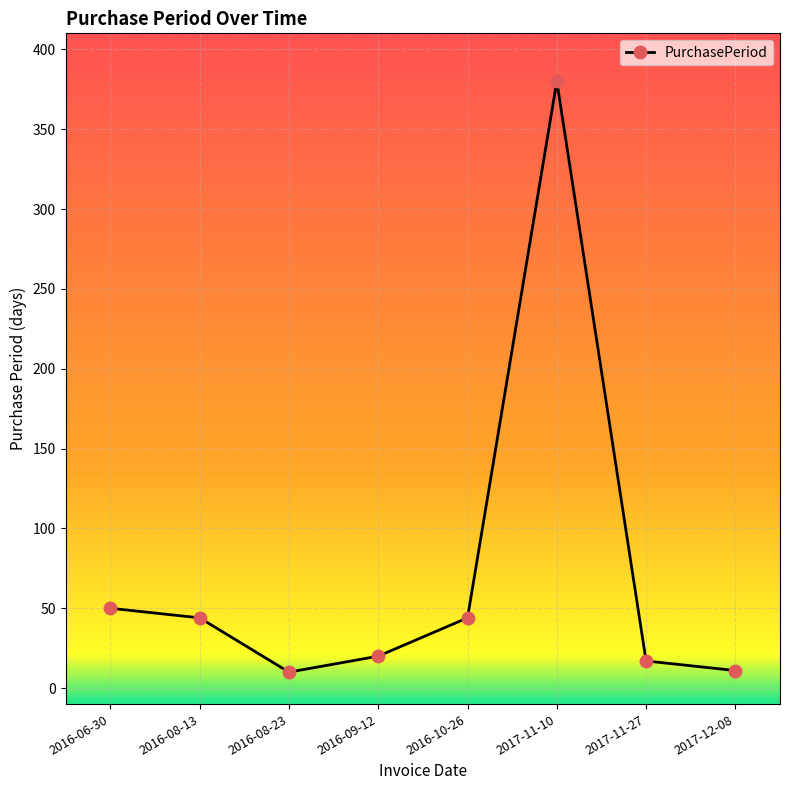

How many data points does each series have?

8